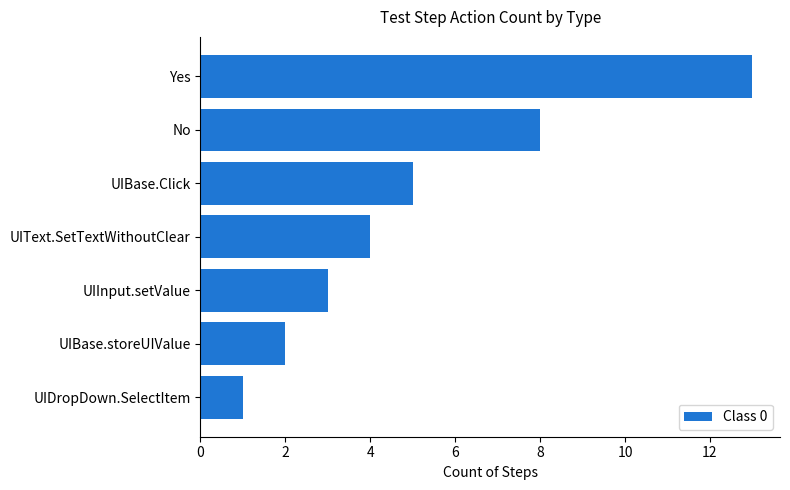

What is the change in value from Yes to No?

-5